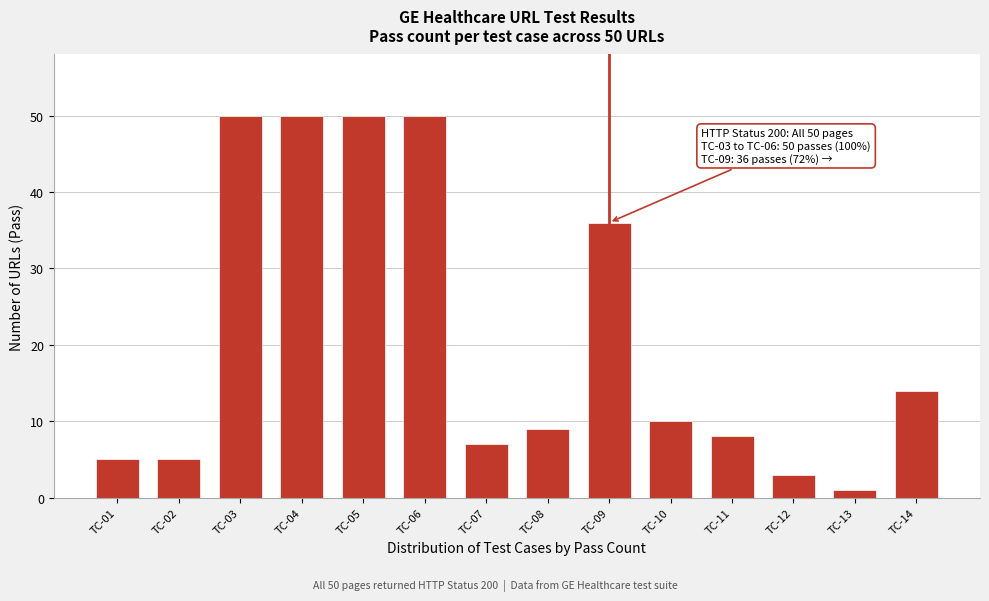

Reading left to right, extract all data points from this chart.

TC-01=5	TC-02=5	TC-03=50	TC-04=50	TC-05=50	TC-06=50	TC-07=7	TC-08=9	TC-09=36	TC-10=10	TC-11=8	TC-12=3	TC-13=1	TC-14=14